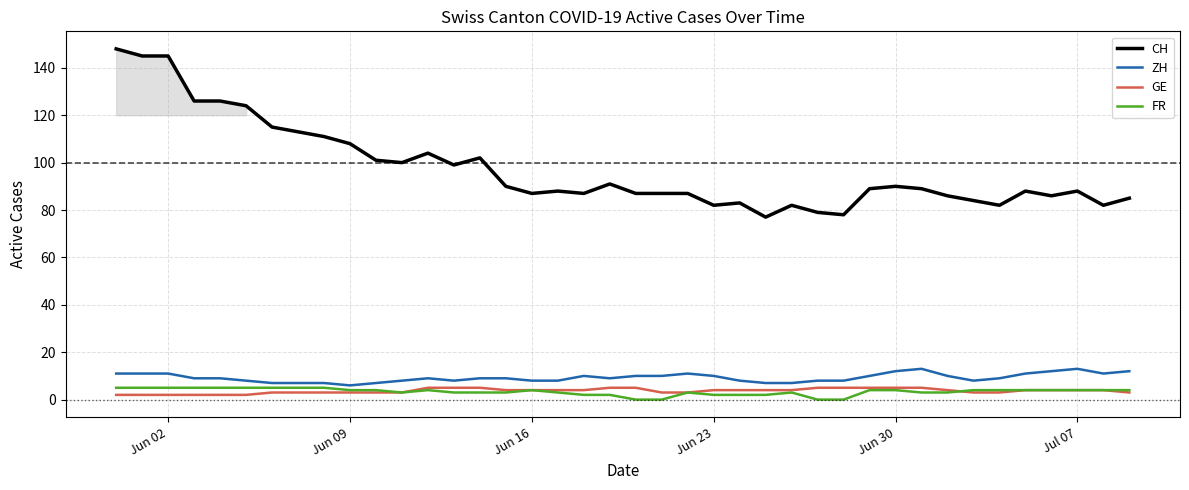

What is the maximum value for CH?

148